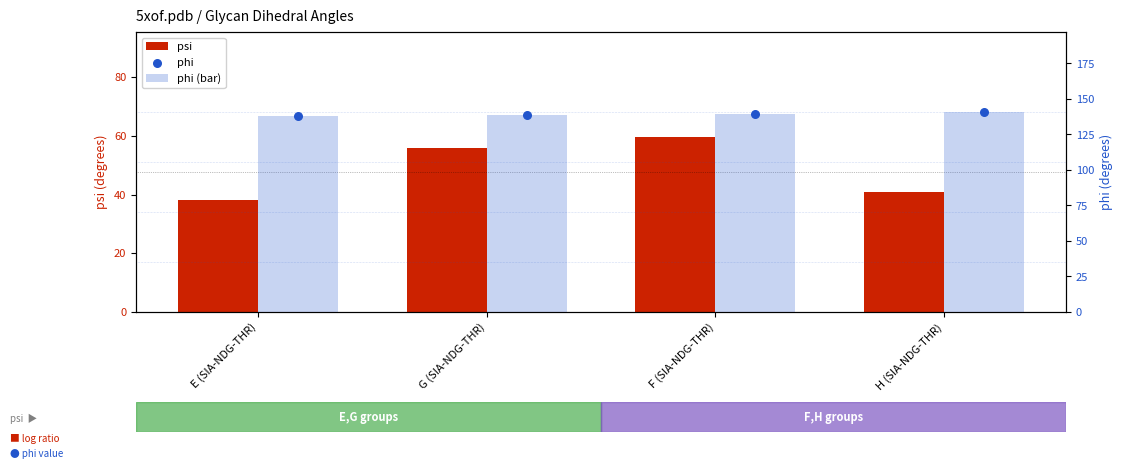

At which category is the sum across all series the highest?

F (SIA-NDG-THR)